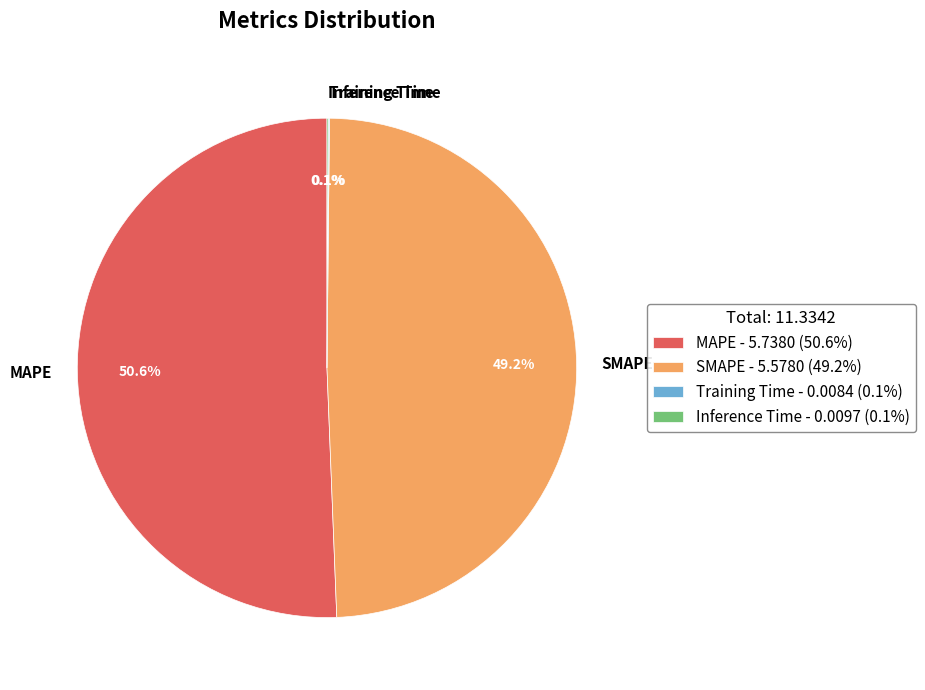

To the nearest percent, what portion does MAPE represent?

51%